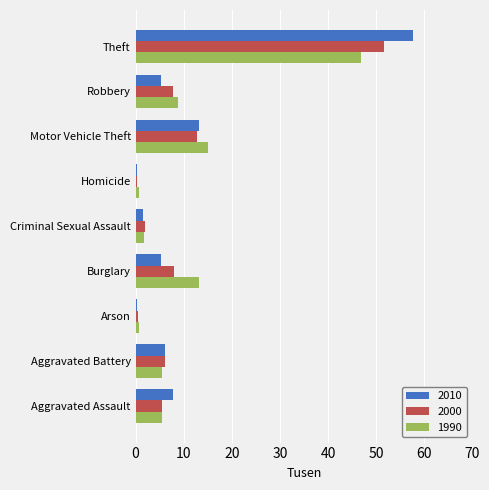

At which category is the sum across all series the highest?

Theft